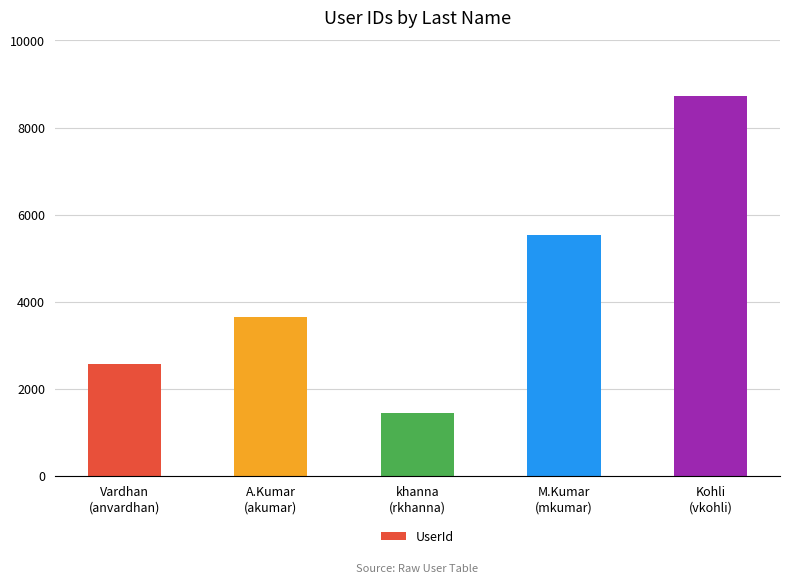

Count the number of data series in this chart.

1